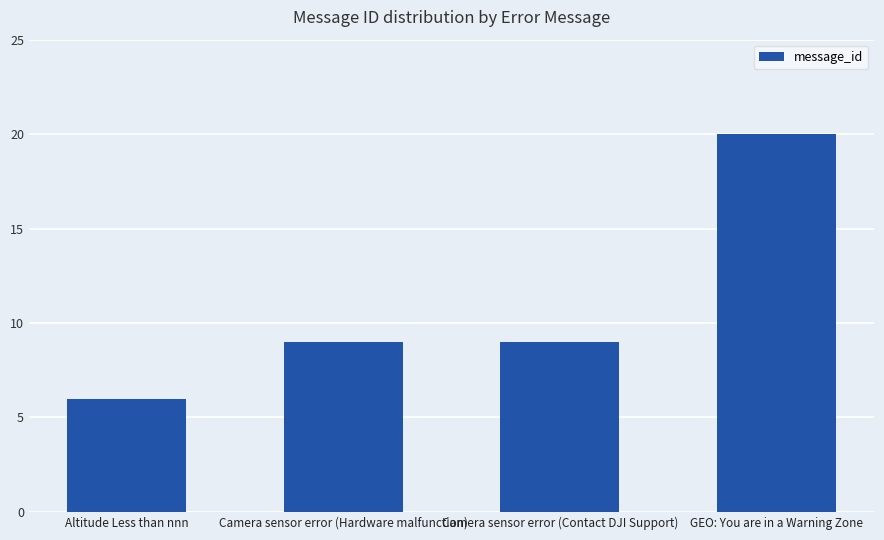

The value at Altitude Less than nnn is 4. True or false?

False